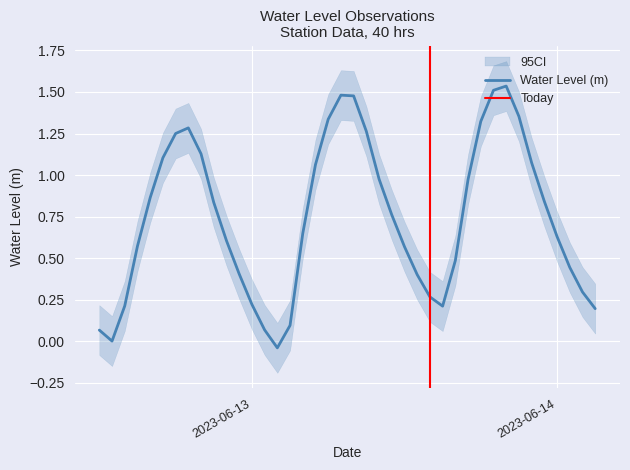

Reading left to right, what are all the values shown in this chart?

0.1	0.0	0.2	0.6	0.9	1.1	1.2	1.3	1.1	0.8	0.6	0.4	0.2	0.1	-0.0	0.1	0.6	1.1	1.3	1.5	1.5	1.3	1.0	0.8	0.6	0.4	0.3	0.2	0.5	1.0	1.3	1.5	1.5	1.4	1.1	0.8	0.6	0.4	0.3	0.2